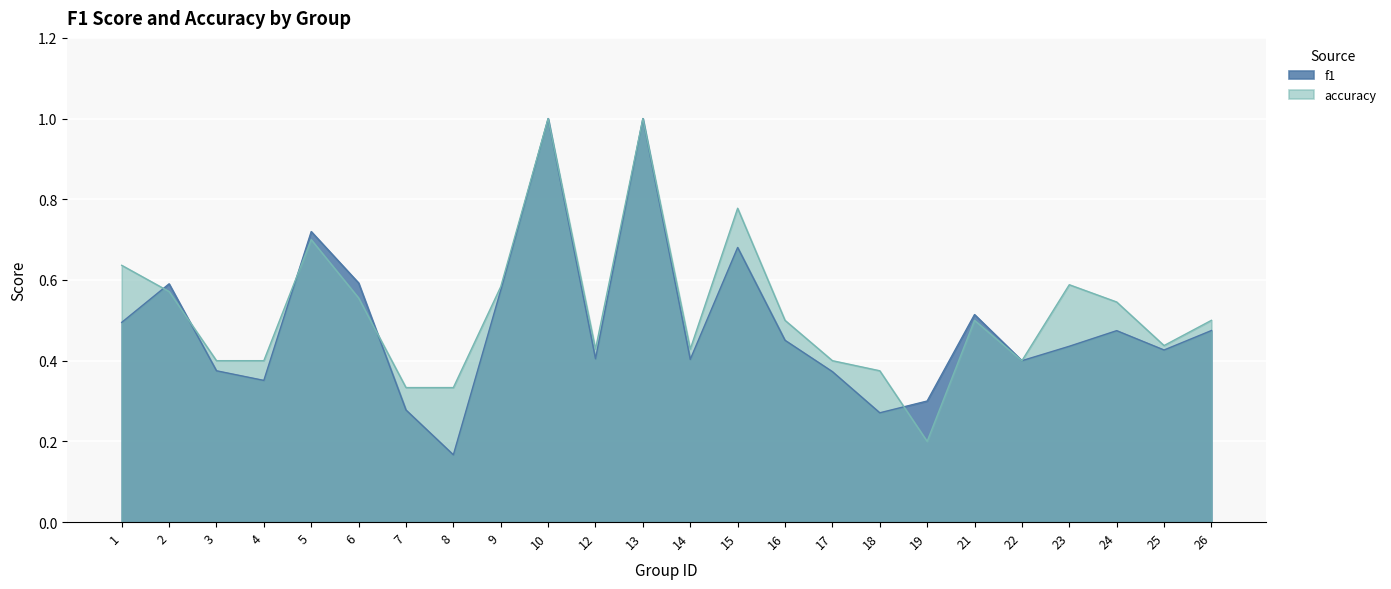

What is the value of the accuracy point at the 10th from the left?

1.0